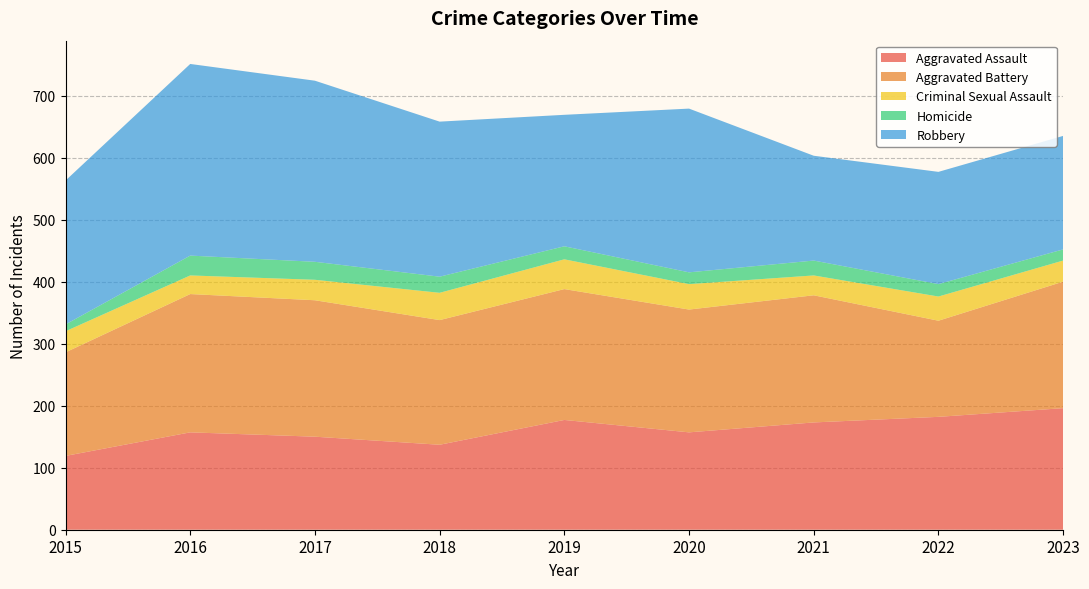

Reading left to right, what are all the values shown in this chart?

Aggravated Assault: 119	157	150	137	177	157	173	182	196
Aggravated Battery: 167	223	220	201	211	198	205	155	204
Criminal Sexual Assault: 34	30	33	44	48	41	32	39	34
Homicide: 11	32	29	26	21	19	24	20	18
Robbery: 232	309	292	250	212	264	169	181	183